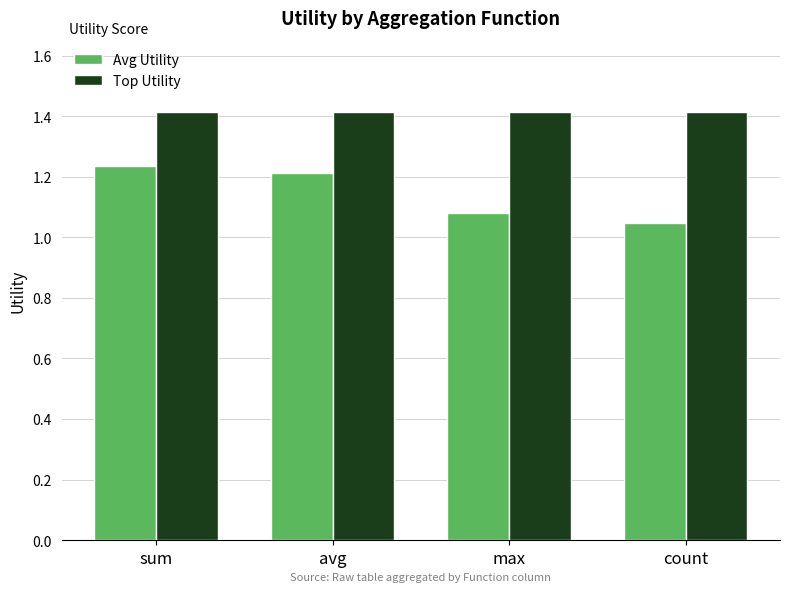

Are the bars grouped side by side (vs. stacked)?

Yes